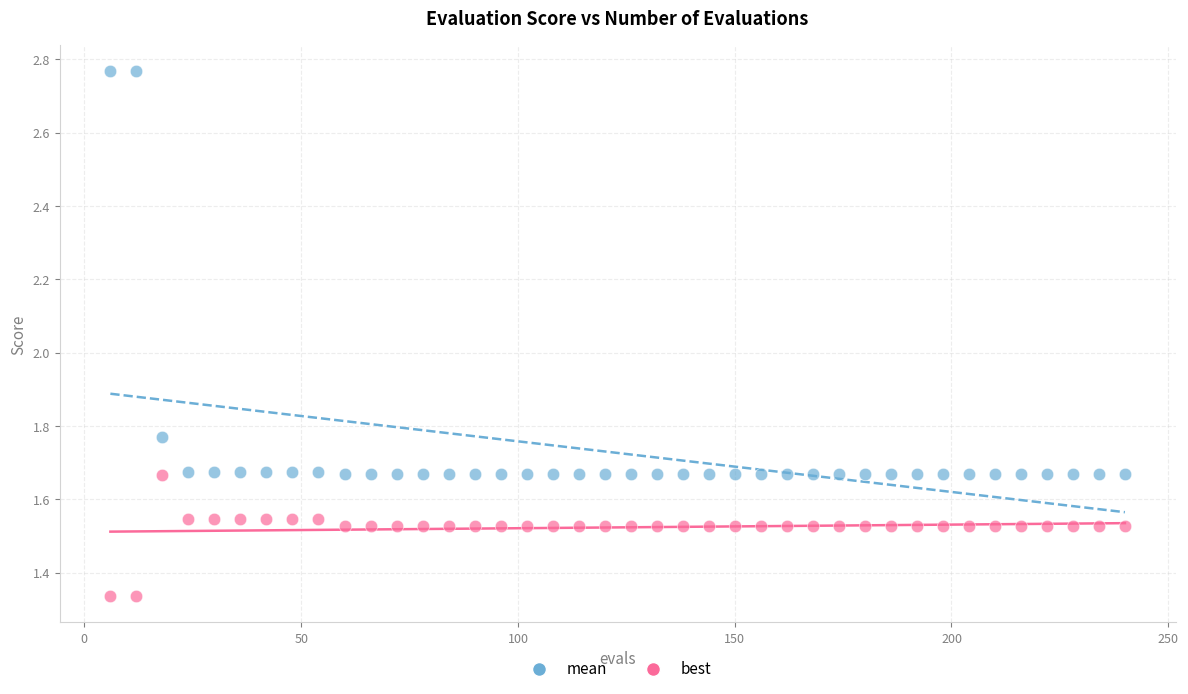

Across all data points, what is the range of Y values (max minus min)?

1.4